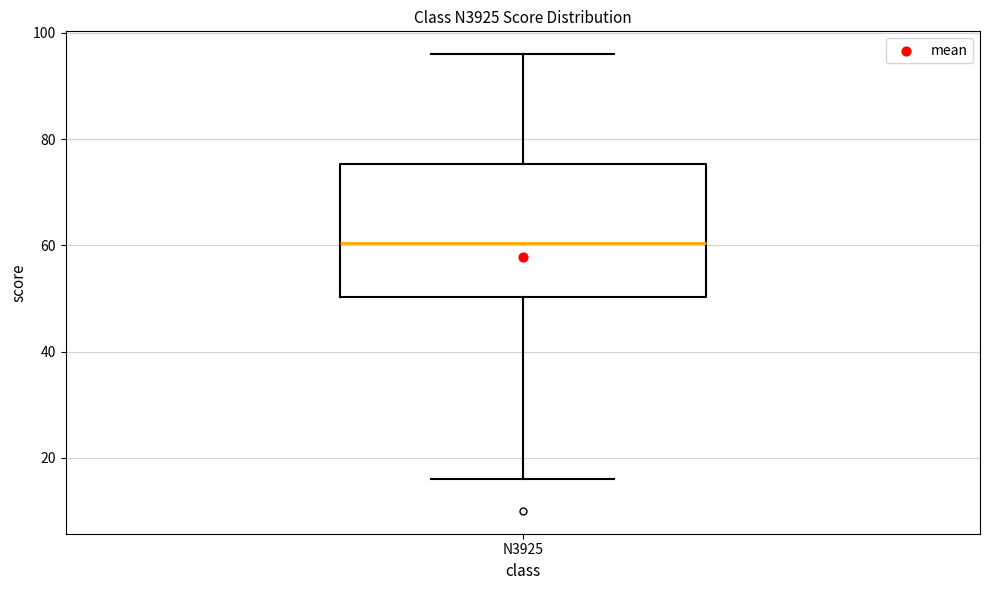

Read this box plot against the y-axis: the position of the median line, the range covered by the box, and the ends of both whiskers. The values are not printed on the chart, so give them approximately, as read against the axis.

median 60, box 50 to 76, whiskers 16 to 96